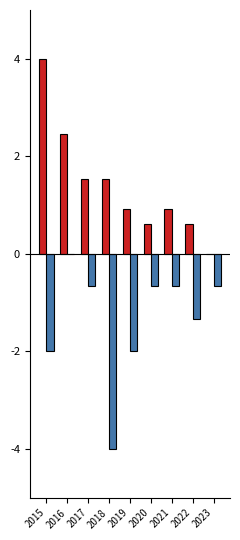

What is the maximum value shown in the chart?

4.0